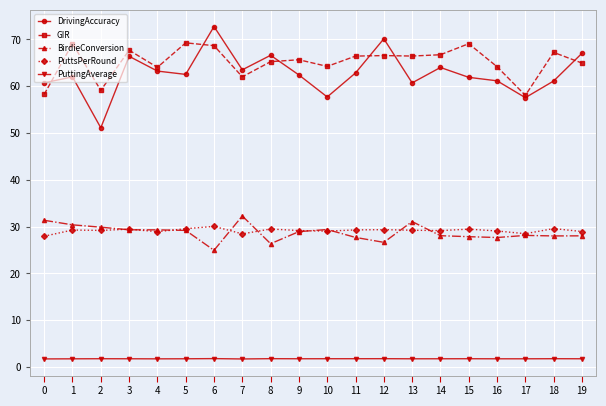

Which series has the largest total across all categories?

GIR